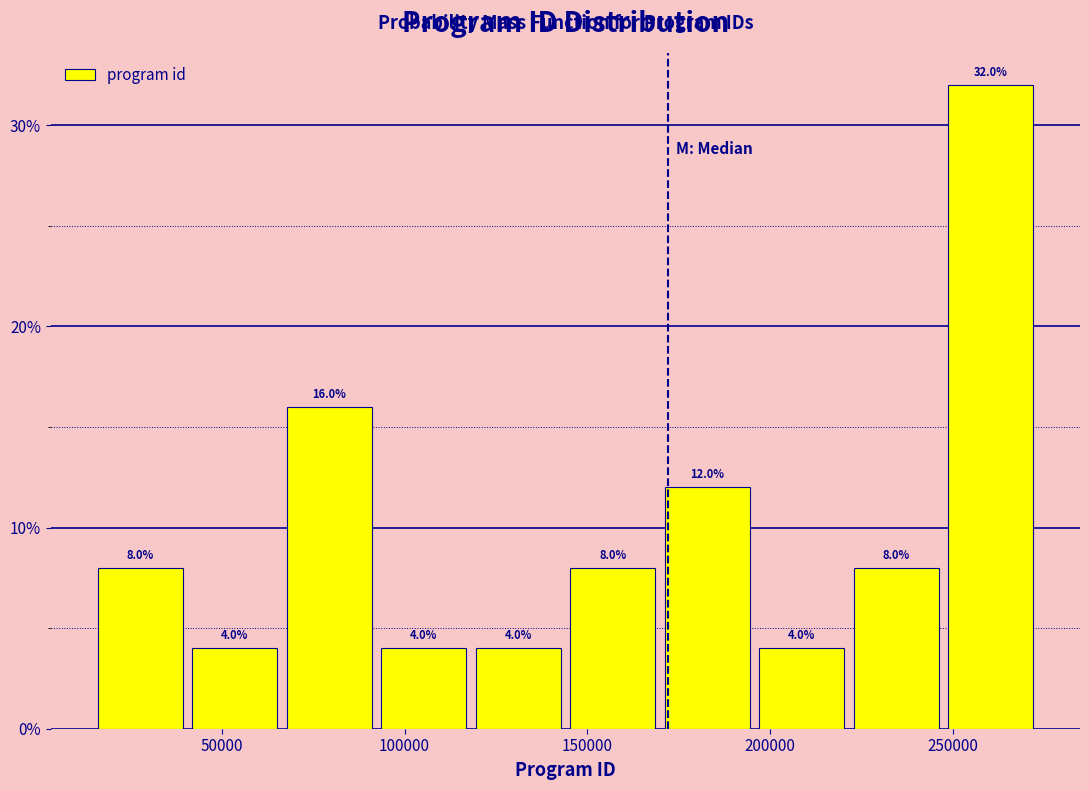

Reading left to right, transcribe this chart: for each bar, give the range it covers on the x-axis and its height. The bar edges are not printed on the chart, so give them approximately, as read against the axis.

15000 to 40000: 8.0
40000 to 65000: 4.0
65000 to 90000: 16.0
90000 to 120000: 4.0
120000 to 145000: 4.0
145000 to 170000: 8.0
170000 to 195000: 12.0
195000 to 220000: 4.0
220000 to 245000: 8.0
245000 to 275000: 32.0